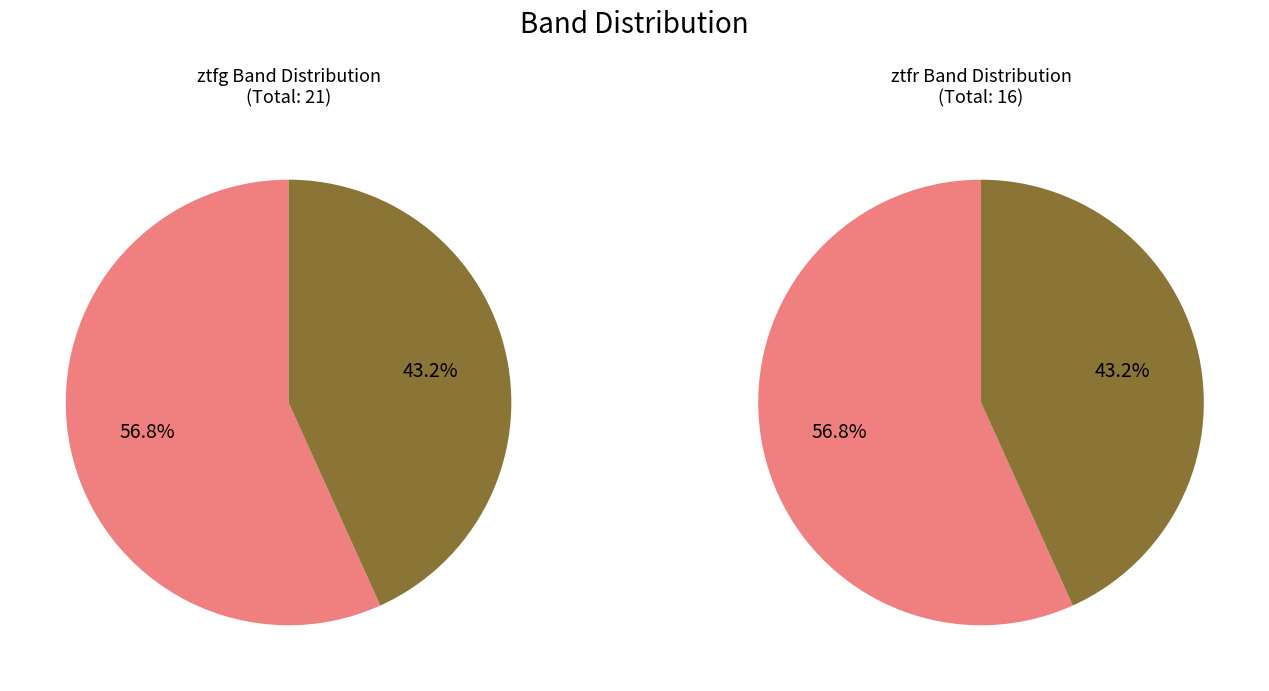

How many segments does this pie chart have?

2